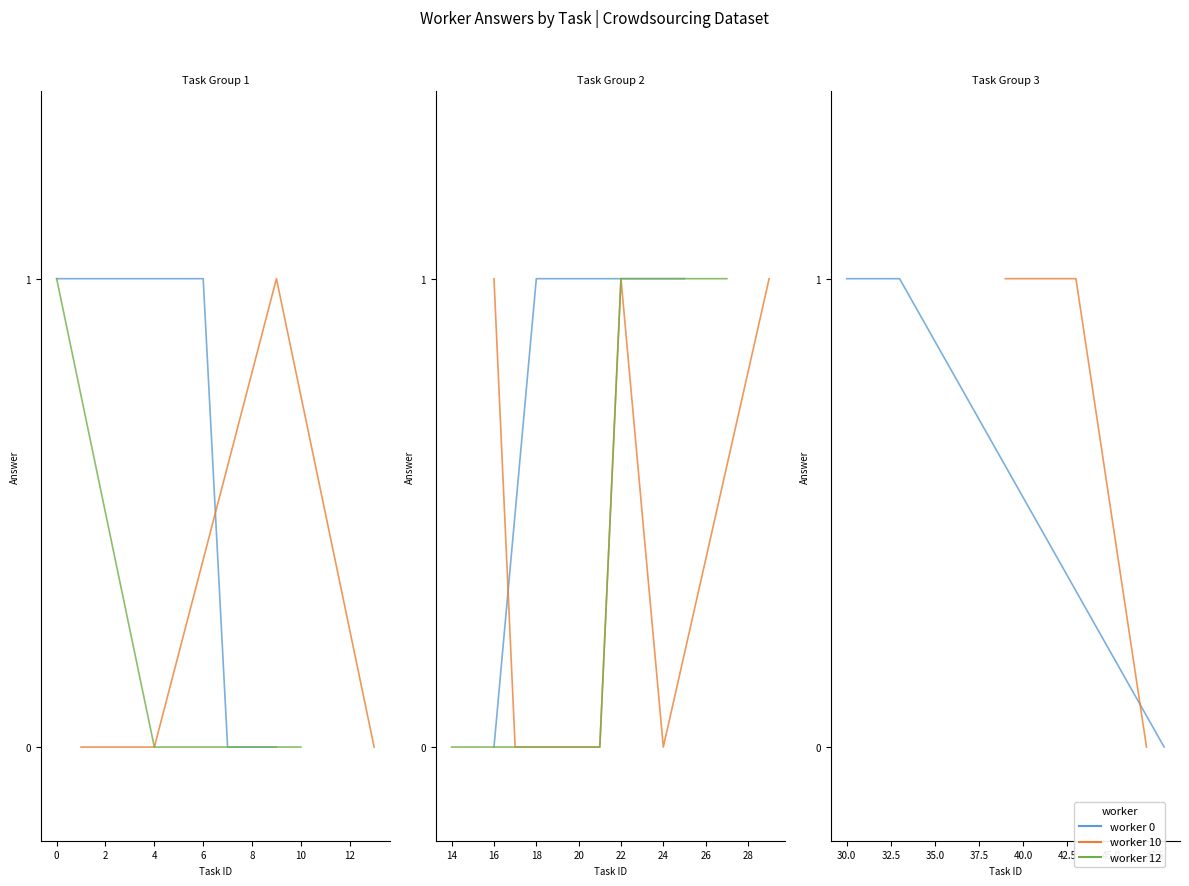

The value of worker 12 at 22 is 2. True or false?

False